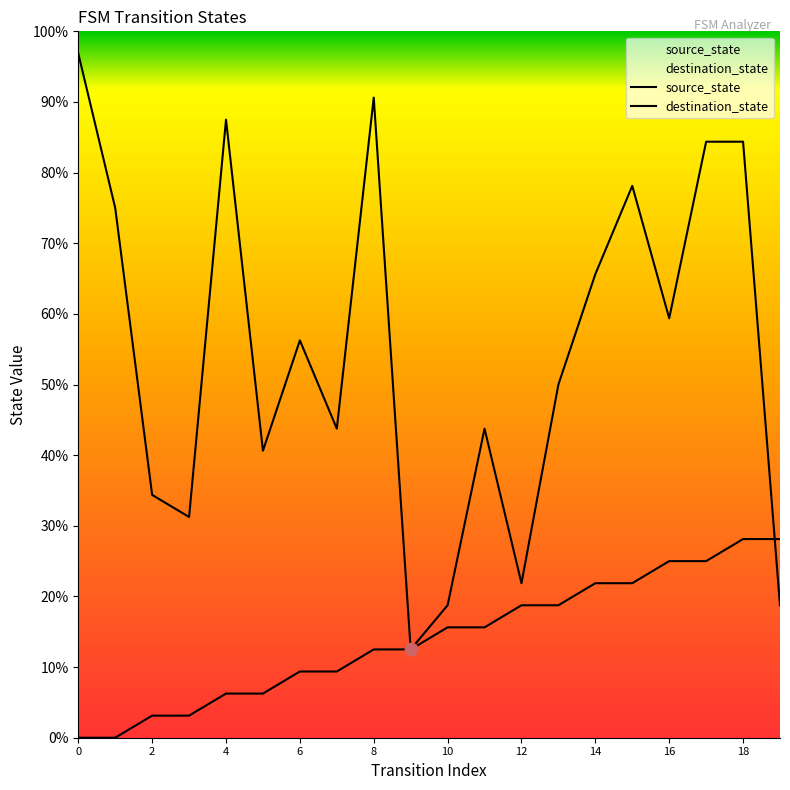

Which series reaches the minimum Y coordinate?

source_state